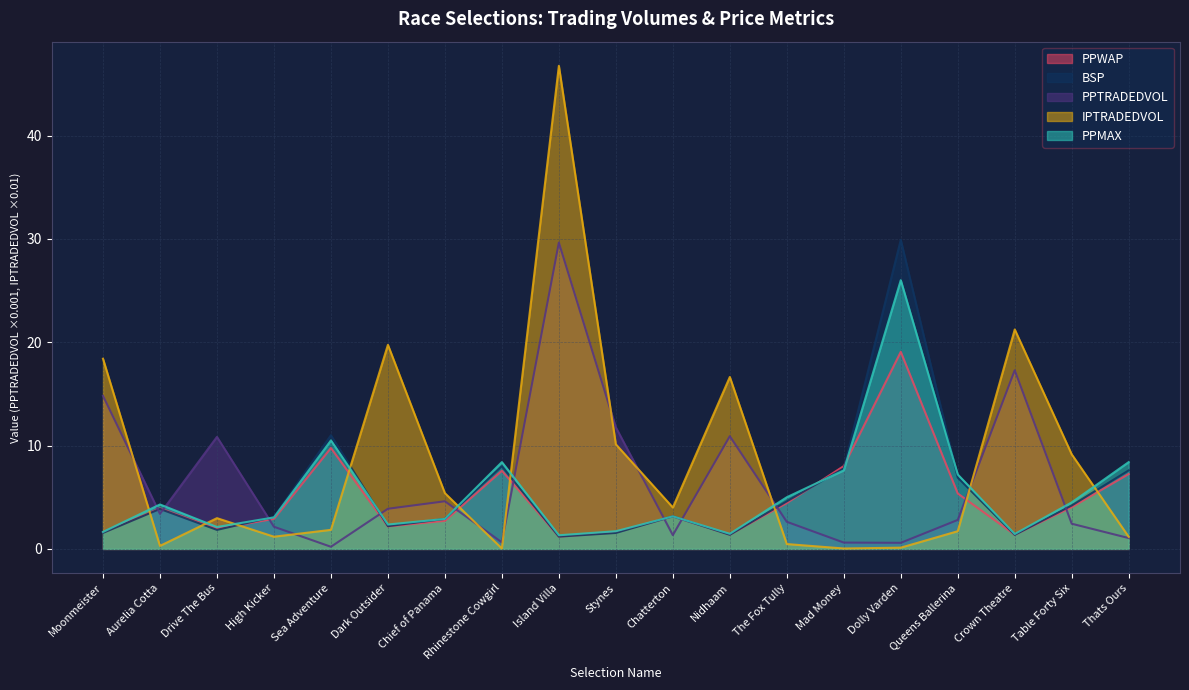

Between which two adjacent categories do PPWAP and PPMAX first intersect?

The Fox Tully and Mad Money